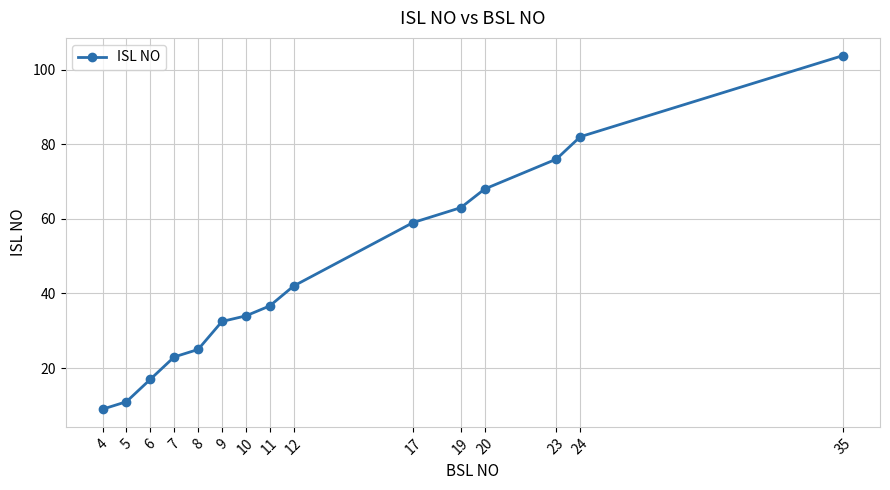

True or false: the data shows 103.8 at 35.

True